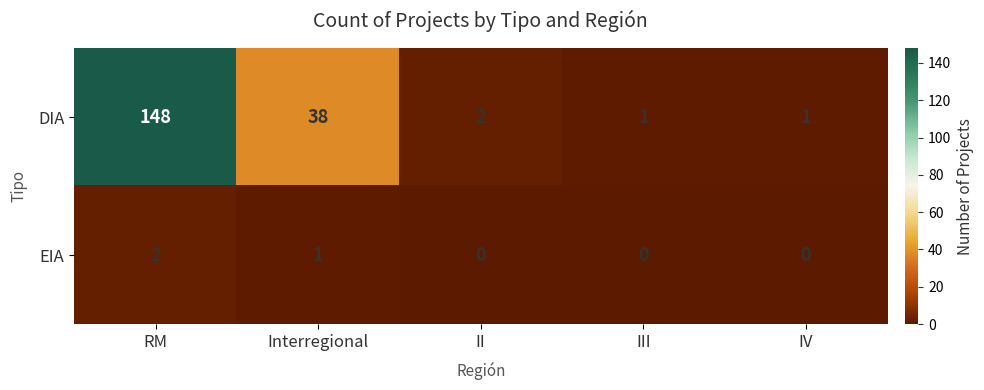

The EIA series shows 1 at IV. True or false?

False